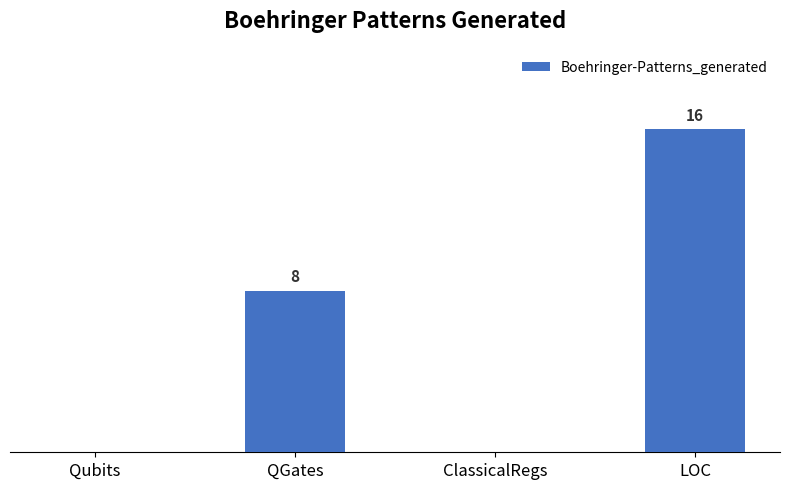

Which label corresponds to the largest value in the chart?

LOC